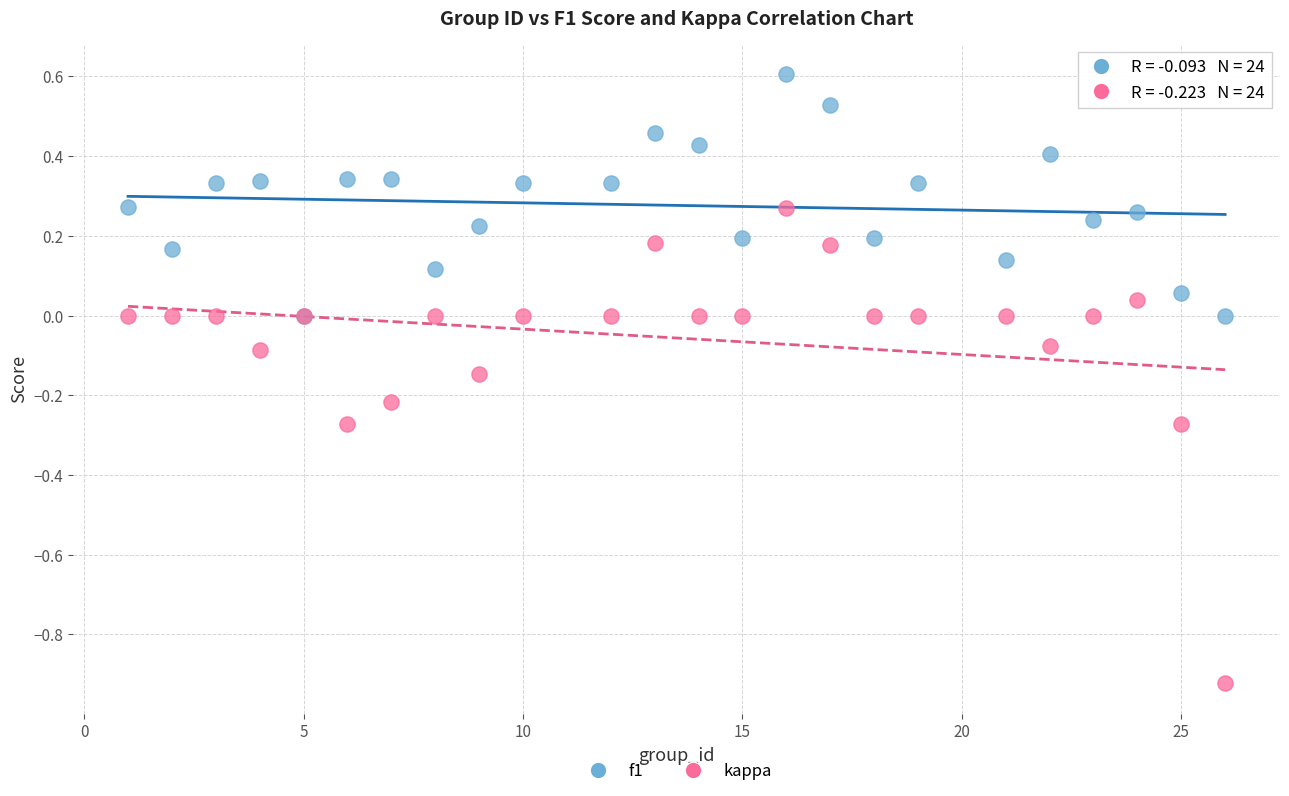

Which series has the widest spread of Y values?

kappa